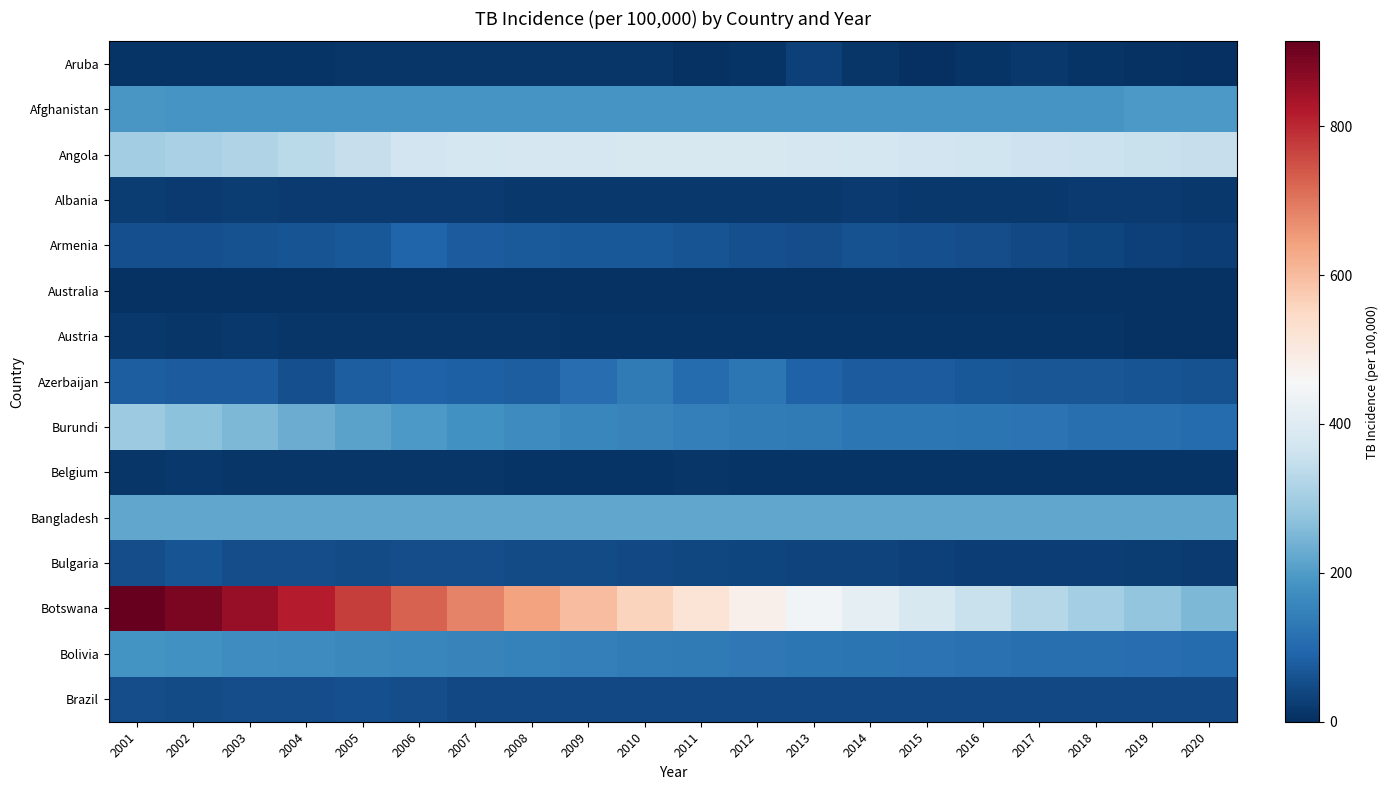

Reading right to left, list all the values displayed in this chart.

Aruba: 2020=2.2	2019=5.4	2018=8.7	2017=15.0	2016=9.9	2015=2.2	2014=12.0	2013=31.0	2012=9.0	2011=6.8	2010=12.0	2009=12.0	2008=12.0	2007=11.0	2006=11.0	2005=11.0	2004=10.0	2003=9.4	2002=8.7	2001=8.1
Afghanistan: 2020=193.0	2019=193.0	2018=189.0	2017=189.0	2016=189.0	2015=189.0	2014=189.0	2013=189.0	2012=189.0	2011=189.0	2010=189.0	2009=189.0	2008=189.0	2007=189.0	2006=189.0	2005=189.0	2004=189.0	2003=189.0	2002=189.0	2001=190.0
Angola: 2020=351.0	2019=355.0	2018=359.0	2017=362.0	2016=366.0	2015=370.0	2014=376.0	2013=380.0	2012=383.0	2011=384.0	2010=385.0	2009=382.0	2008=379.0	2007=377.0	2006=368.0	2005=350.0	2004=334.0	2003=320.0	2002=308.0	2001=297.0
Albania: 2020=16.0	2019=18.0	2018=20.0	2017=17.0	2016=17.0	2015=16.0	2014=19.0	2013=16.0	2012=17.0	2011=17.0	2010=17.0	2009=16.0	2008=17.0	2007=18.0	2006=19.0	2005=20.0	2004=20.0	2003=22.0	2002=20.0	2001=22.0
Armenia: 2020=26.0	2019=31.0	2018=36.0	2017=44.0	2016=50.0	2015=57.0	2014=60.0	2013=53.0	2012=55.0	2011=61.0	2010=68.0	2009=71.0	2008=72.0	2007=75.0	2006=92.0	2005=69.0	2004=64.0	2003=59.0	2002=57.0	2001=54.0
Australia: 2020=6.9	2019=6.6	2018=6.7	2017=6.5	2016=6.0	2015=6.5	2014=6.2	2013=6.6	2012=6.3	2011=6.5	2010=6.8	2009=6.5	2008=6.2	2007=6.5	2006=6.0	2005=6.2	2004=5.6	2003=6.0	2002=5.9	2001=6.3
Austria: 2020=6.0	2019=6.1	2018=7.3	2017=8.1	2016=7.5	2015=7.5	2014=8.4	2013=8.4	2012=9.2	2011=9.1	2010=9.1	2009=10.0	2008=11.0	2007=12.0	2006=13.0	2005=13.0	2004=13.0	2003=15.0	2002=14.0	2001=17.0
Azerbaijan: 2020=60.0	2019=63.0	2018=66.0	2017=66.0	2016=71.0	2015=76.0	2014=78.0	2013=86.0	2012=125.0	2011=104.0	2010=133.0	2009=108.0	2008=79.0	2007=83.0	2006=88.0	2005=80.0	2004=57.0	2003=78.0	2002=75.0	2001=80.0
Burundi: 2020=107.0	2019=111.0	2018=114.0	2017=118.0	2016=122.0	2015=126.0	2014=128.0	2013=133.0	2012=138.0	2011=144.0	2010=152.0	2009=160.0	2008=169.0	2007=181.0	2006=195.0	2005=211.0	2004=230.0	2003=250.0	2002=270.0	2001=290.0
Belgium: 2020=8.9	2019=9.1	2018=9.2	2017=10.0	2016=9.5	2015=9.1	2014=9.3	2013=9.4	2012=10.0	2011=11.0	2010=9.7	2009=10.0	2008=10.0	2007=11.0	2006=12.0	2005=12.0	2004=12.0	2003=13.0	2002=15.0	2001=14.0
Bangladesh: 2020=221.0	2019=221.0	2018=221.0	2017=221.0	2016=221.0	2015=221.0	2014=221.0	2013=221.0	2012=221.0	2011=221.0	2010=221.0	2009=221.0	2008=221.0	2007=221.0	2006=221.0	2005=221.0	2004=221.0	2003=221.0	2002=221.0	2001=221.0
Bulgaria: 2020=21.0	2019=23.0	2018=25.0	2017=27.0	2016=28.0	2015=31.0	2014=33.0	2013=35.0	2012=37.0	2011=41.0	2010=44.0	2009=49.0	2008=47.0	2007=51.0	2006=52.0	2005=49.0	2004=52.0	2003=53.0	2002=61.0	2001=52.0
Botswana: 2020=253.0	2019=275.0	2018=300.0	2017=326.0	2016=356.0	2015=385.0	2014=414.0	2013=445.0	2012=480.0	2011=518.0	2010=557.0	2009=598.0	2008=641.0	2007=684.0	2006=728.0	2005=773.0	2004=816.0	2003=855.0	2002=888.0	2001=914.0
Bolivia: 2020=106.0	2019=108.0	2018=111.0	2017=114.0	2016=117.0	2015=120.0	2014=123.0	2013=127.0	2012=131.0	2011=135.0	2010=139.0	2009=144.0	2008=148.0	2007=153.0	2006=158.0	2005=163.0	2004=168.0	2003=173.0	2002=179.0	2001=184.0
Brazil: 2020=46.0	2019=46.0	2018=44.0	2017=43.0	2016=43.0	2015=43.0	2014=44.0	2013=44.0	2012=44.0	2011=44.0	2010=45.0	2009=46.0	2008=46.0	2007=46.0	2006=50.0	2005=54.0	2004=53.0	2003=52.0	2002=48.0	2001=51.0